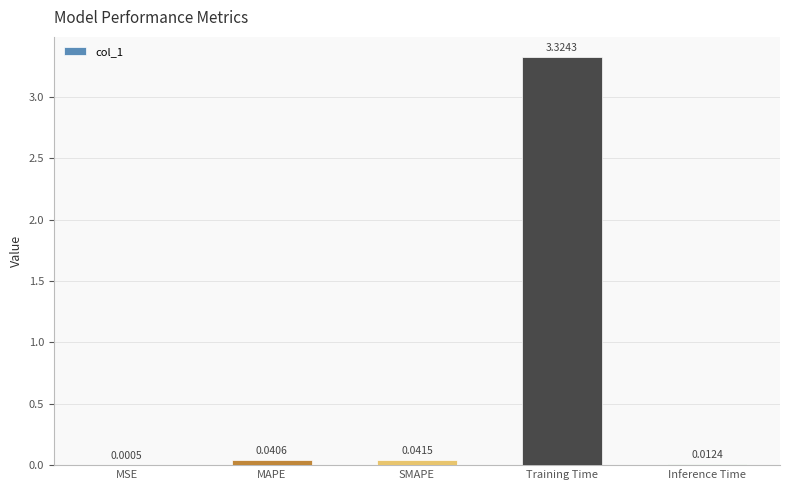

Between MSE and Inference Time, which is larger?

Inference Time